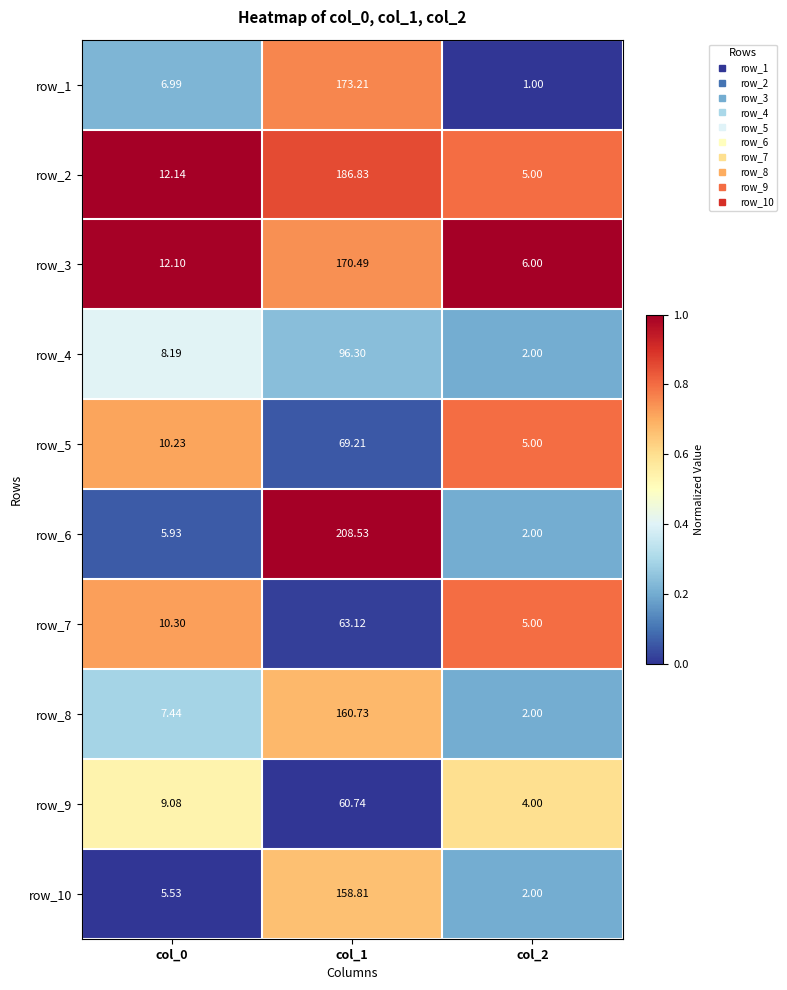

Between col_0 and col_1, which series saw the biggest shift?

row_6